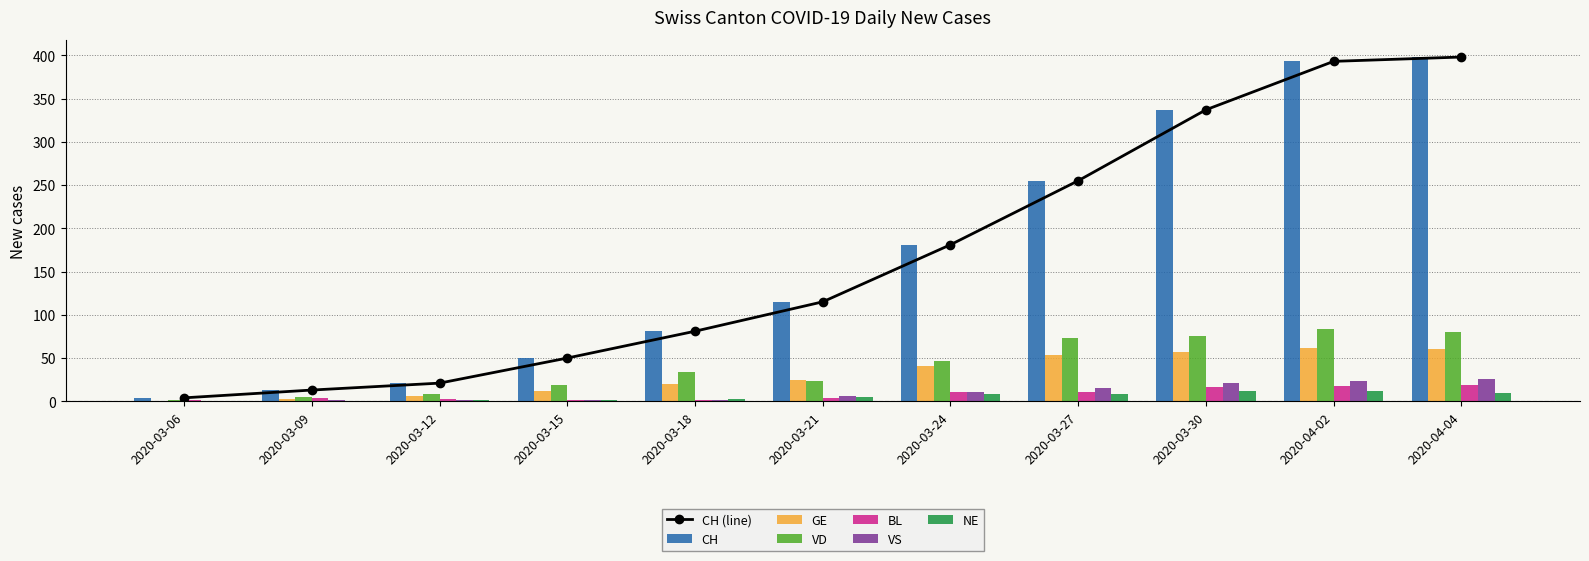

Rank the series by their maximum value, from highest to lowest.

CH, VD, GE, VS, BL, NE